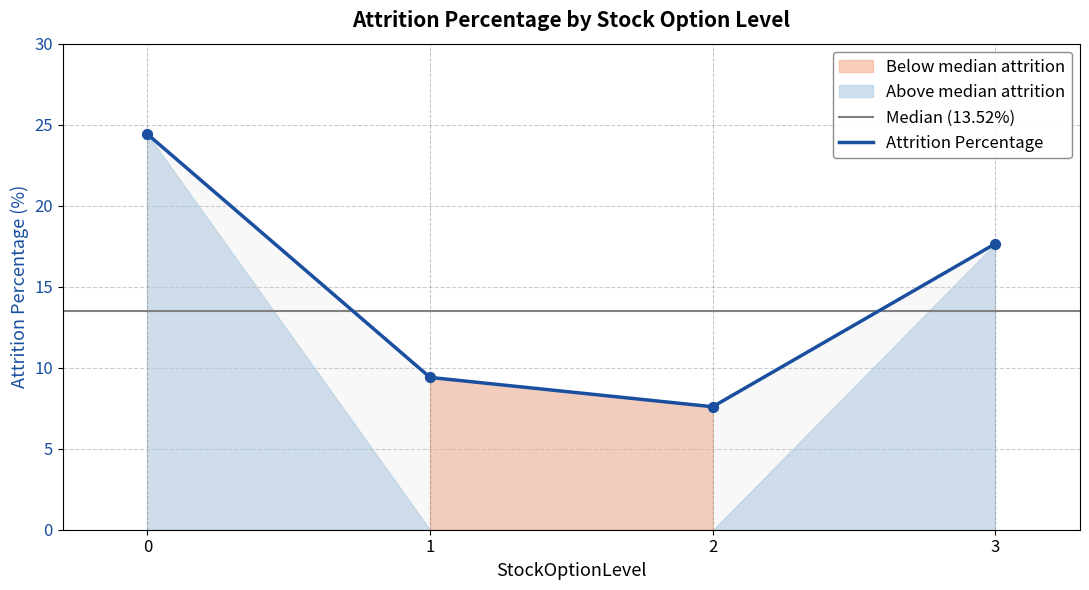

What is the ratio of the value at 1 to the value at 3?

0.5